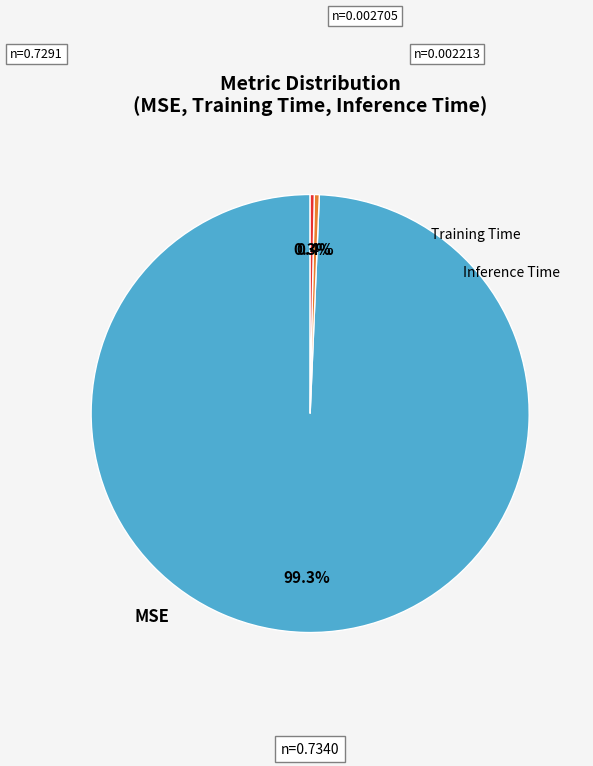

Does MSE account for over 50% of the chart?

Yes